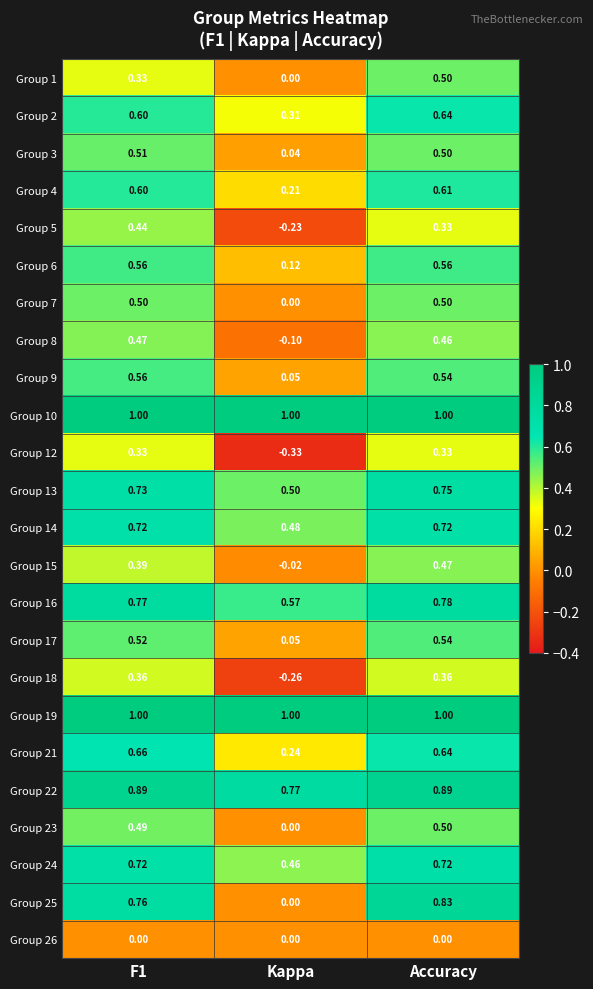

At which category is the sum across all series the highest?

Accuracy